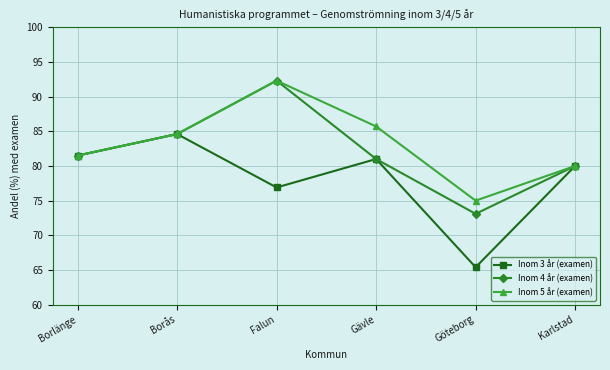

What value does the Inom 4 år (examen) series have at Gävle?

81.0